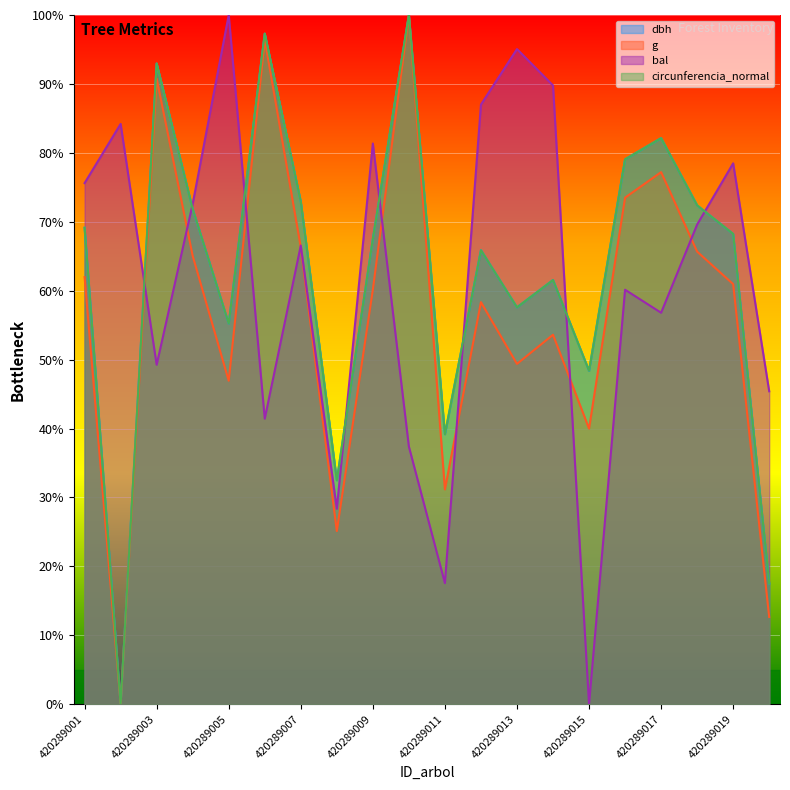

What is the total value across all series at 420289013?

259.6